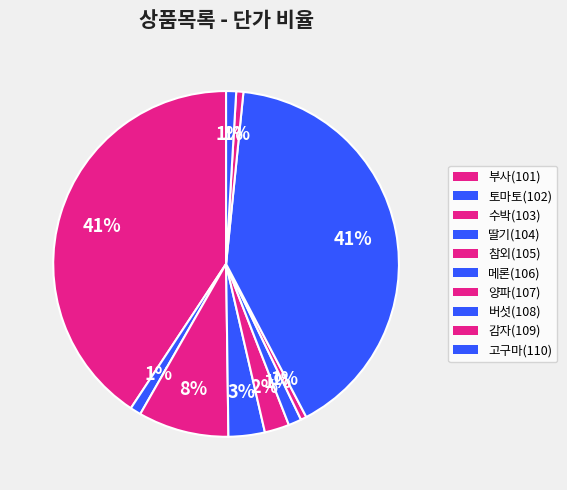

Count the number of slices in the pie.

10